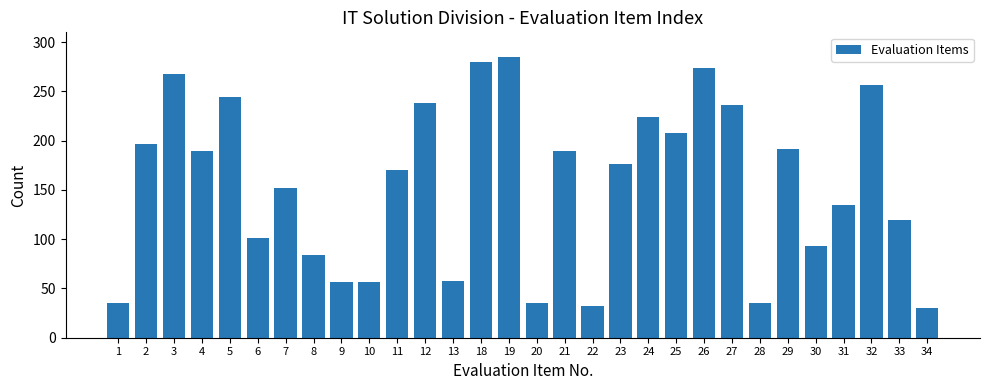

What is the greatest value displayed?

285